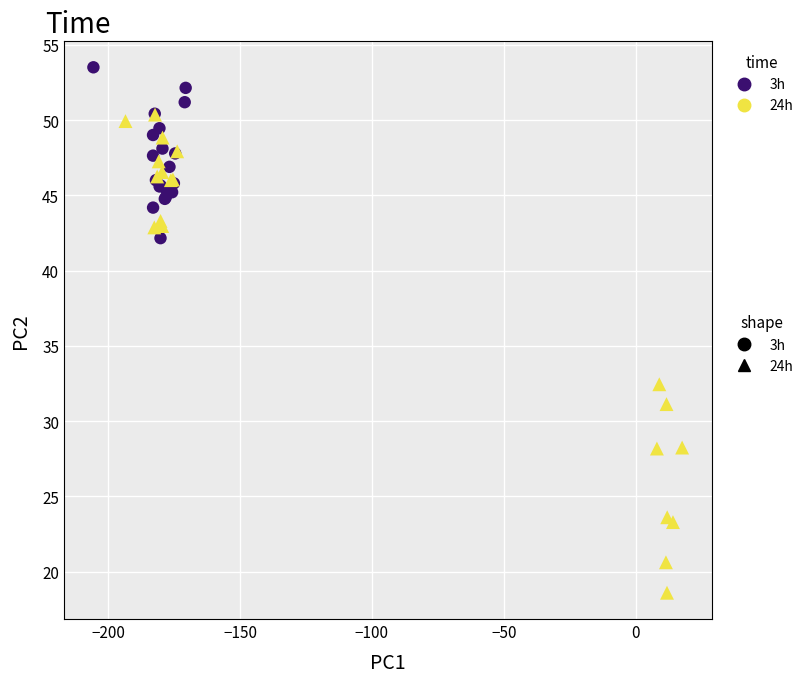

Which series reaches the maximum Y coordinate?

3h